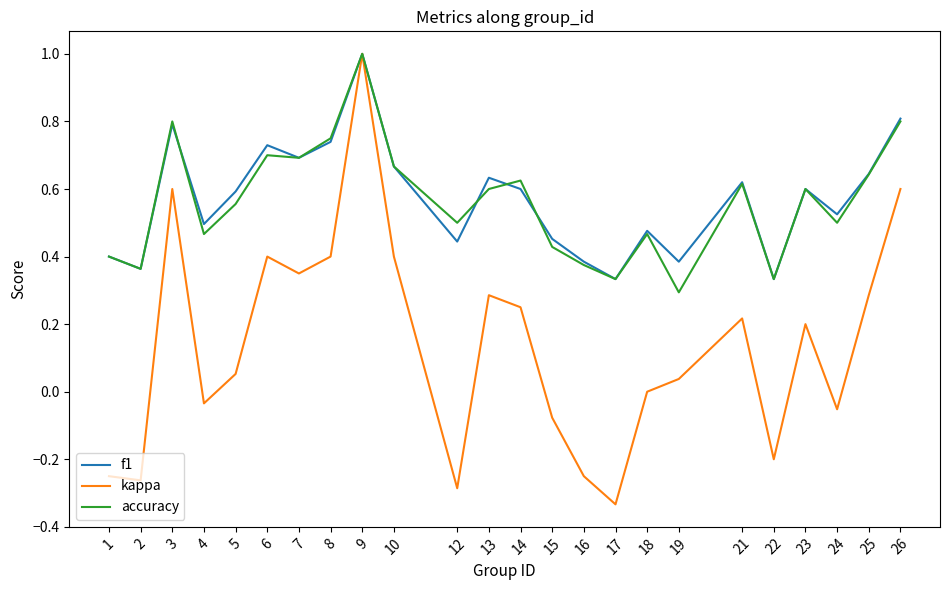

At which label does accuracy reach its minimum?

19